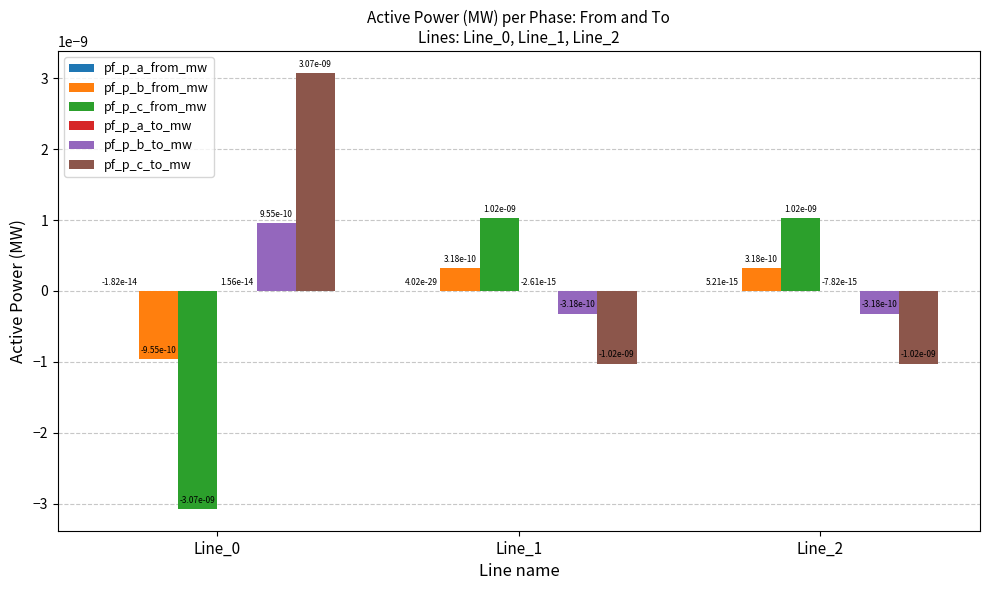

At which label does pf_p_b_from_mw first exceed 0?

Line_1